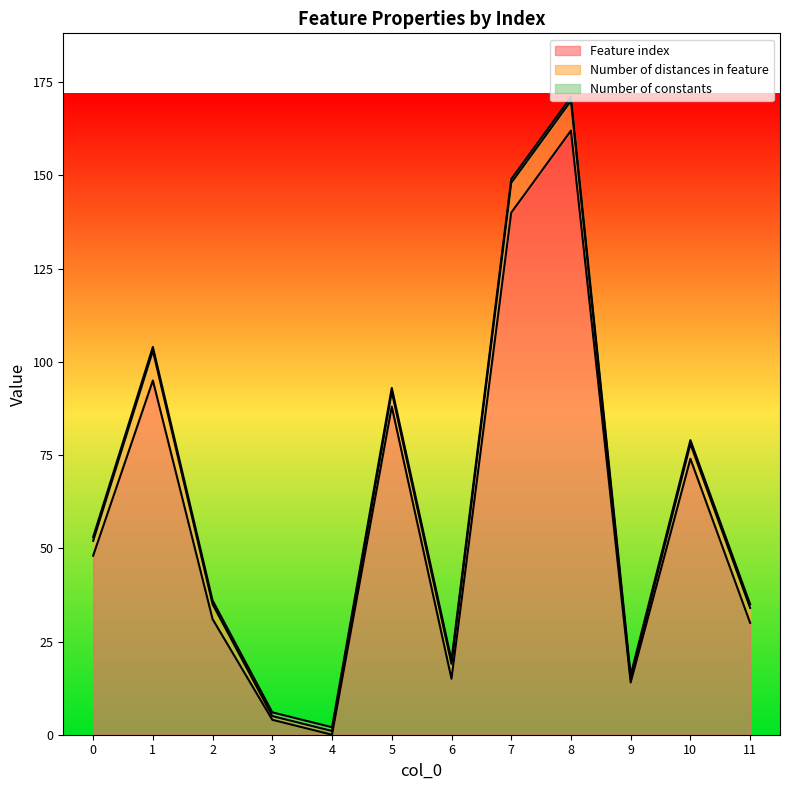

Reading left to right, transcribe all the data shown in this chart.

Feature index: 48	95	31	4	0	88	15	140	162	14	74	30
Number of distances in feature: 4	8	4	1	1	4	4	8	8	1	4	4
Number of constants: 1	1	1	1	1	1	1	1	1	1	1	1